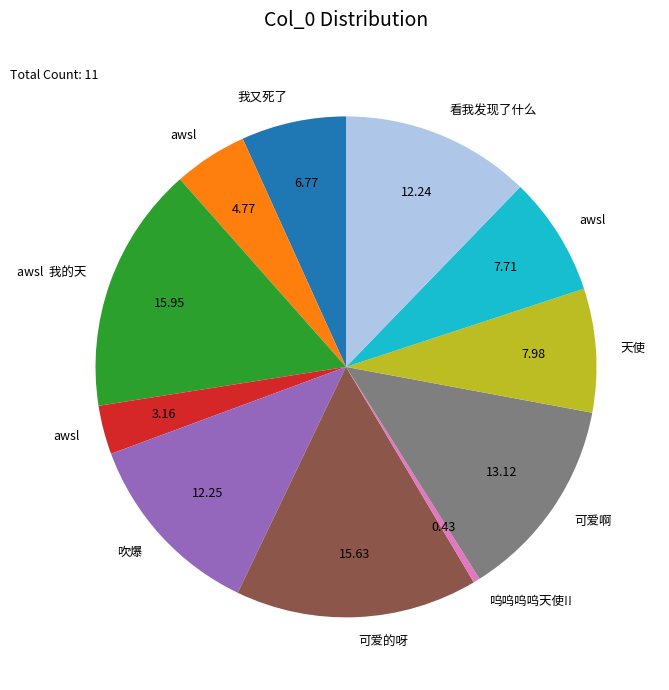

Is there any slice that represents more than half of the pie?

No